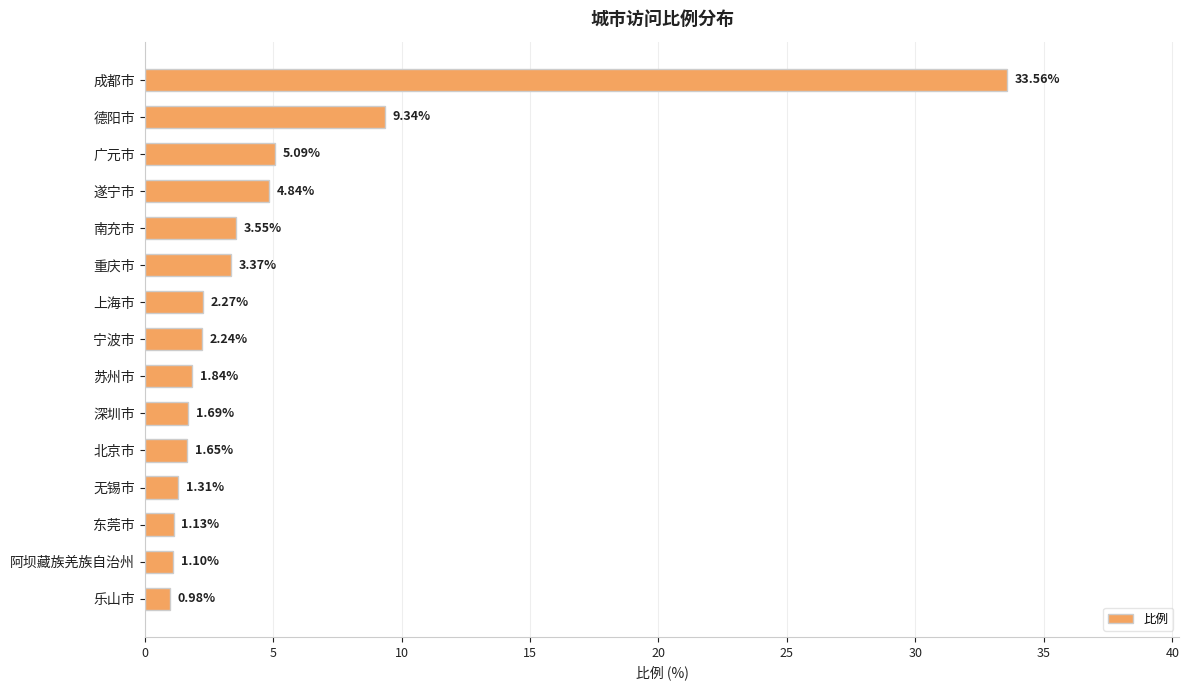

Which has a higher value, 德阳市 or 南充市?

德阳市